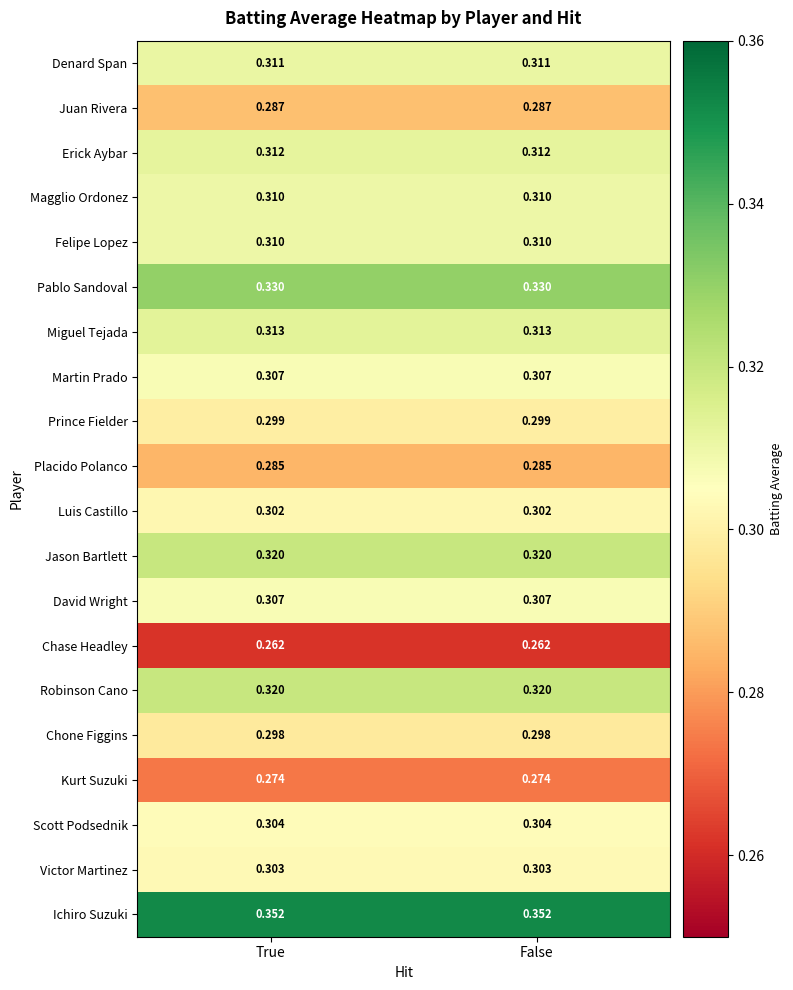

Which series has the largest total across all categories?

Ichiro Suzuki